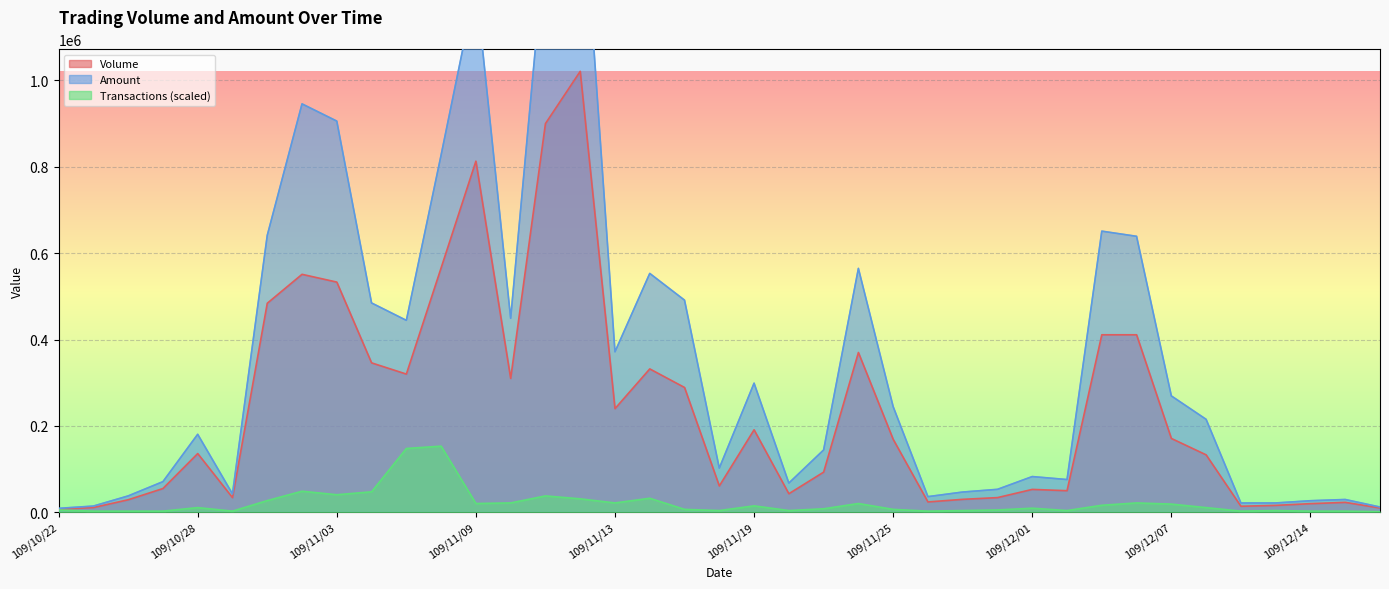

How many distinct data groups are displayed?

3